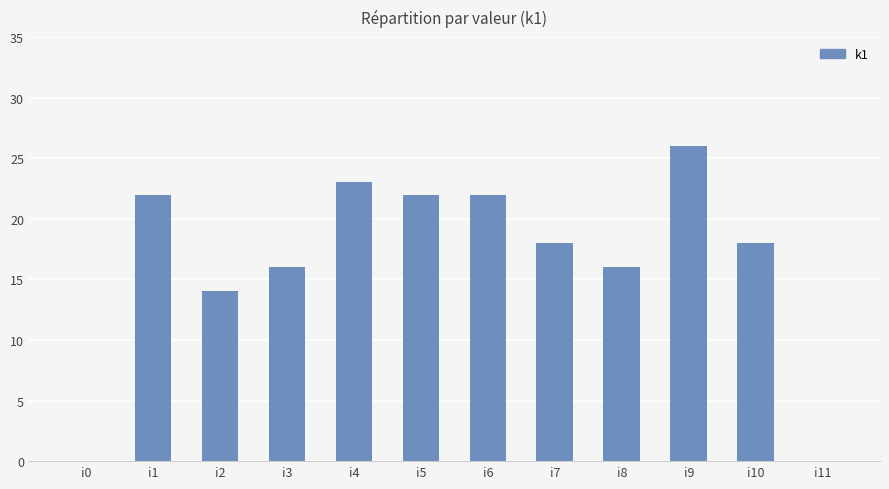

Between i3 and i6, which is larger?

i6